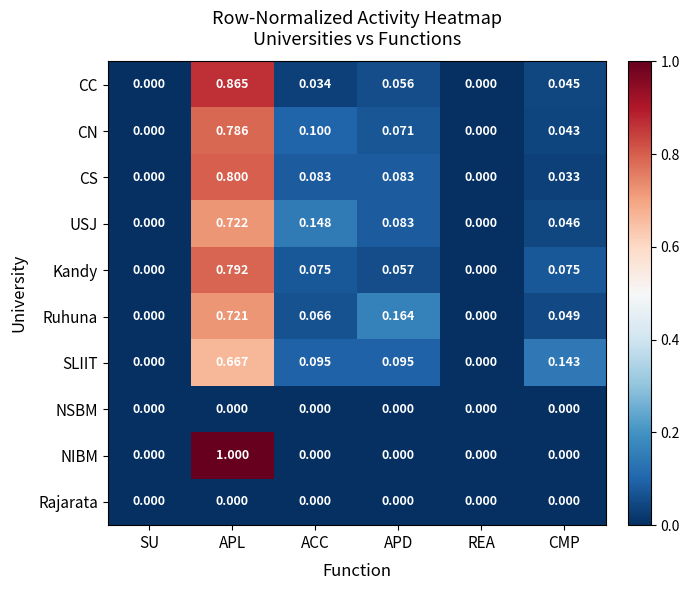

How many values in USJ are above zero?

4